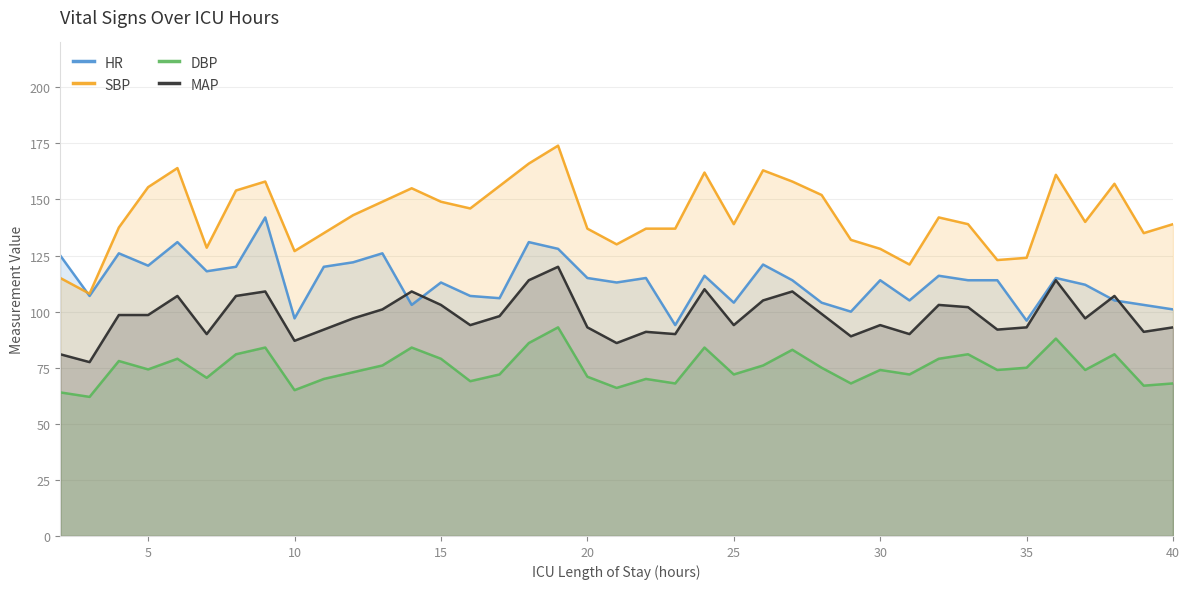

Rank the series by their average value, from highest to lowest.

SBP, HR, MAP, DBP